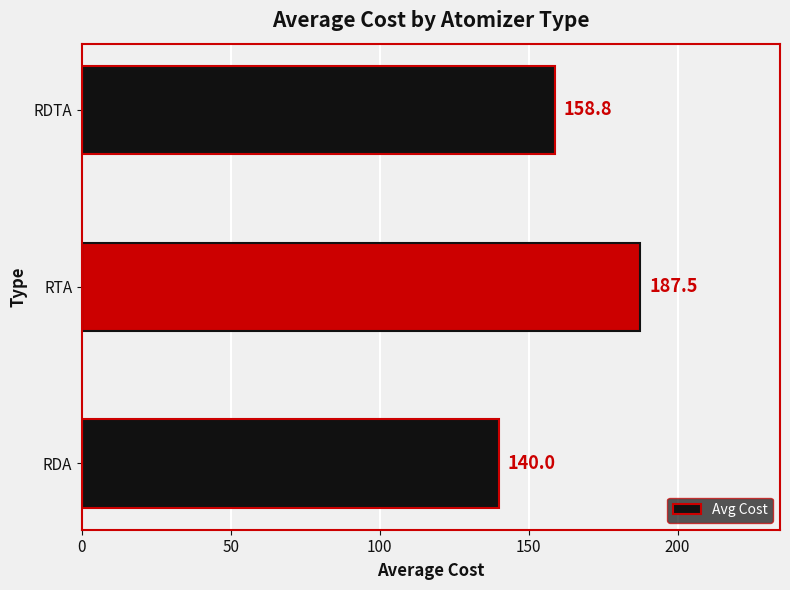

Reading bottom to top, list all the values displayed in this chart.

140.0	187.5	158.8